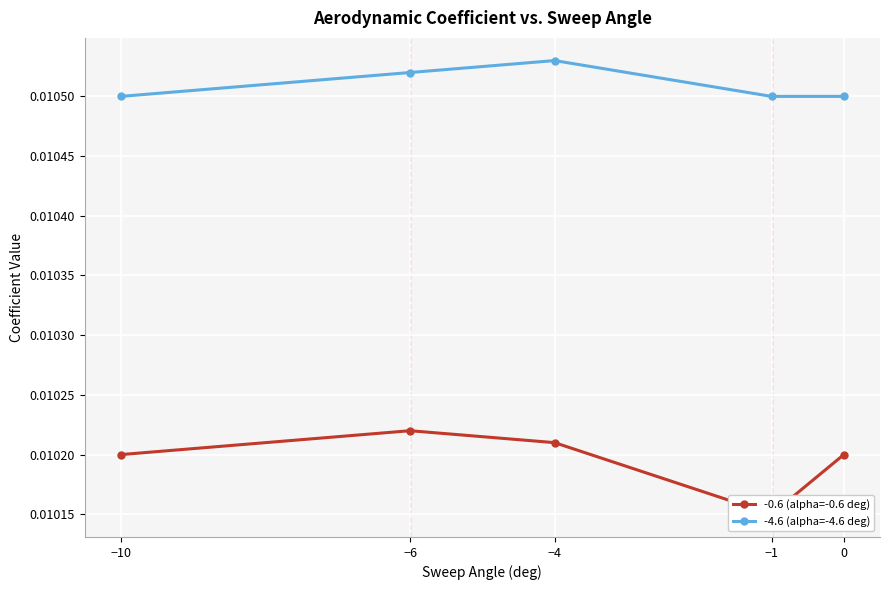

At how many categories does at least one series exceed 0?

5